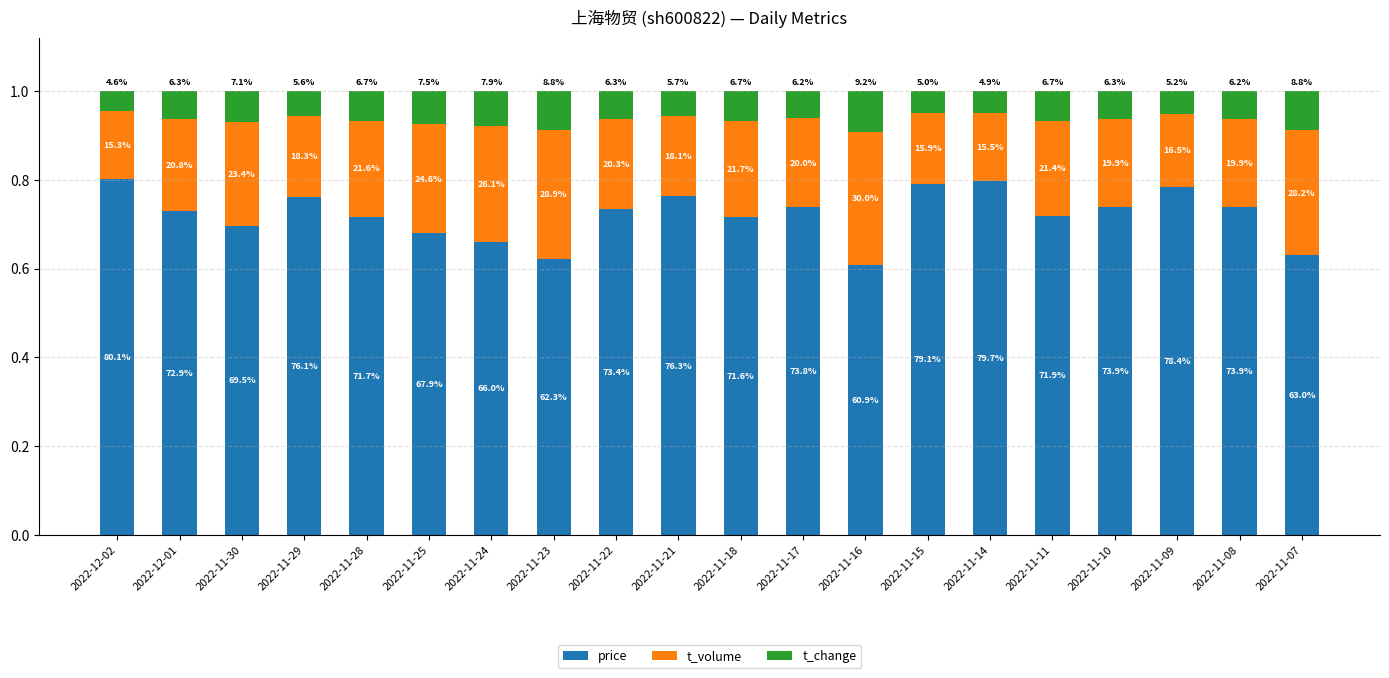

Does the chart contain stacked bars?

Yes